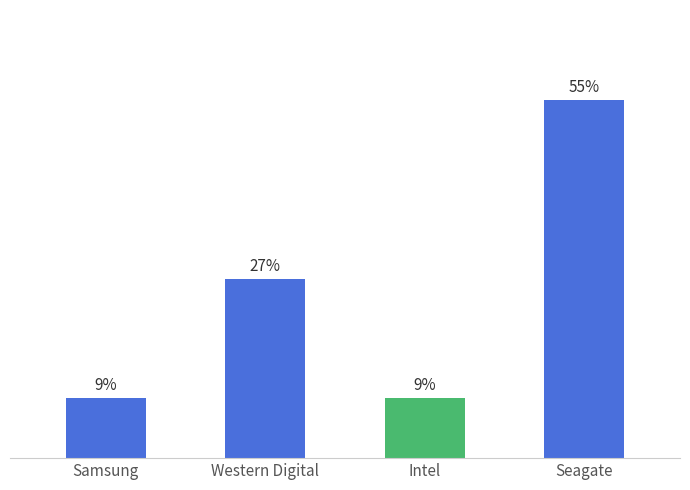

At which category does the chart reach its peak across all series?

Seagate